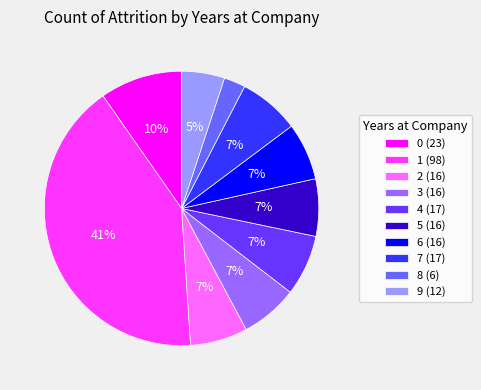

Combined, do 3 (16) and 9 (12) account for over 50%?

No